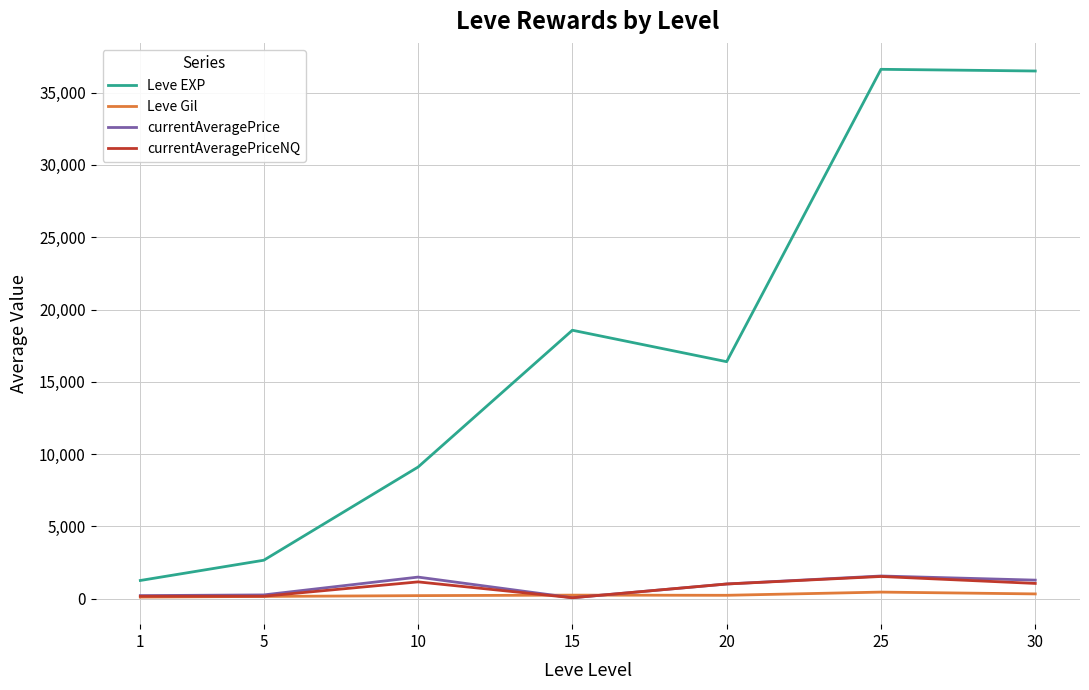

True or false: currentAveragePrice and Leve EXP intersect in this chart.

False